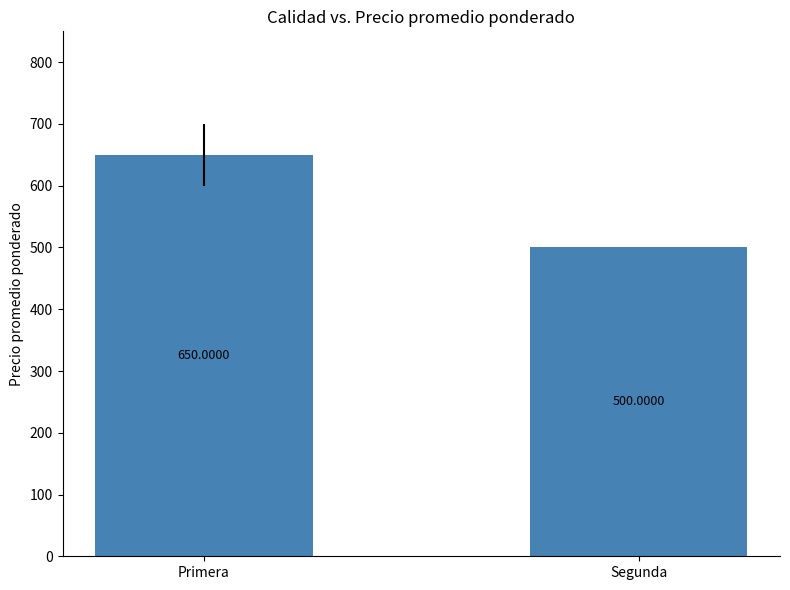

What is the change in value from Primera to Segunda?

-150